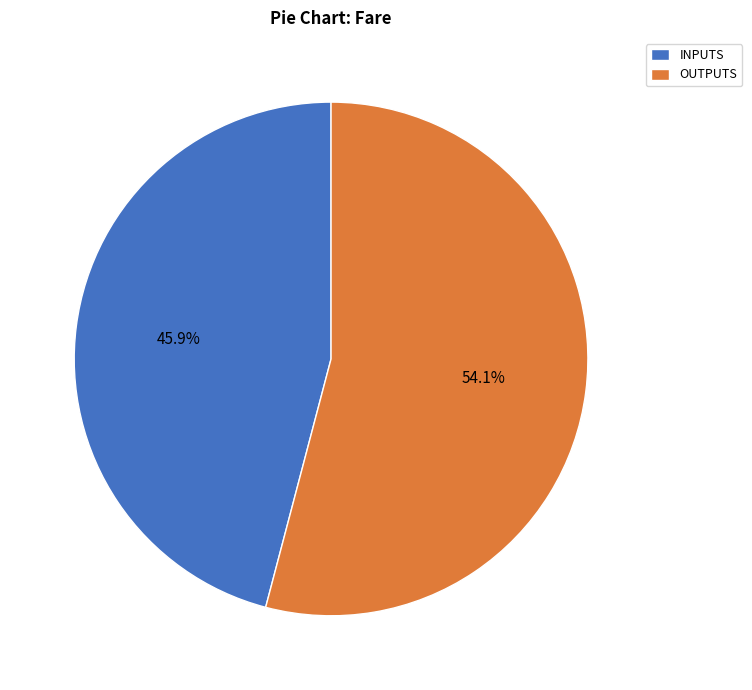

How many slices are in this pie chart?

2